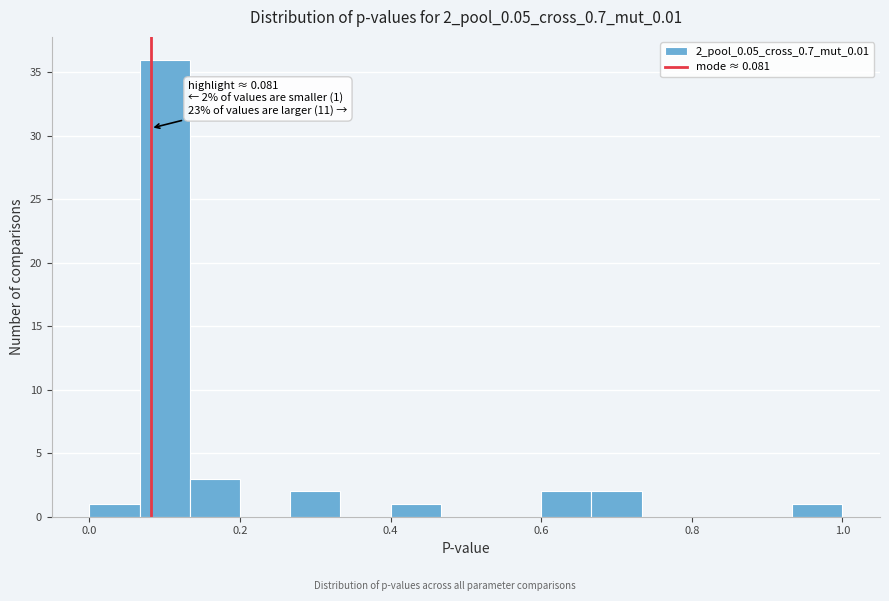

Around what value on the x-axis is the tallest bar? Give the approximate position of its centre, as read against the axis.

0.10